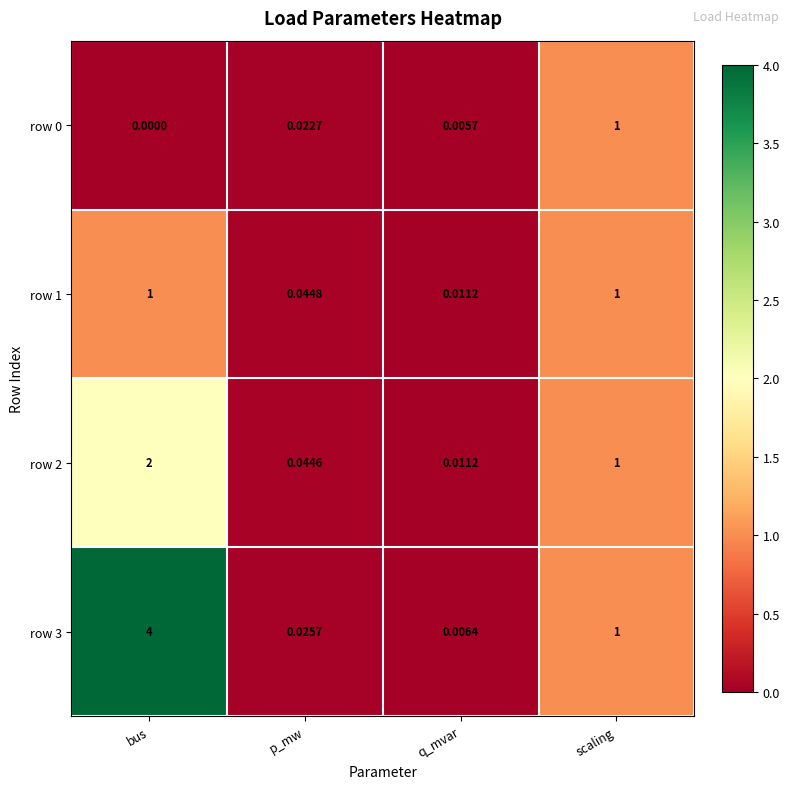

Which series has the widest spread of values?

row 3